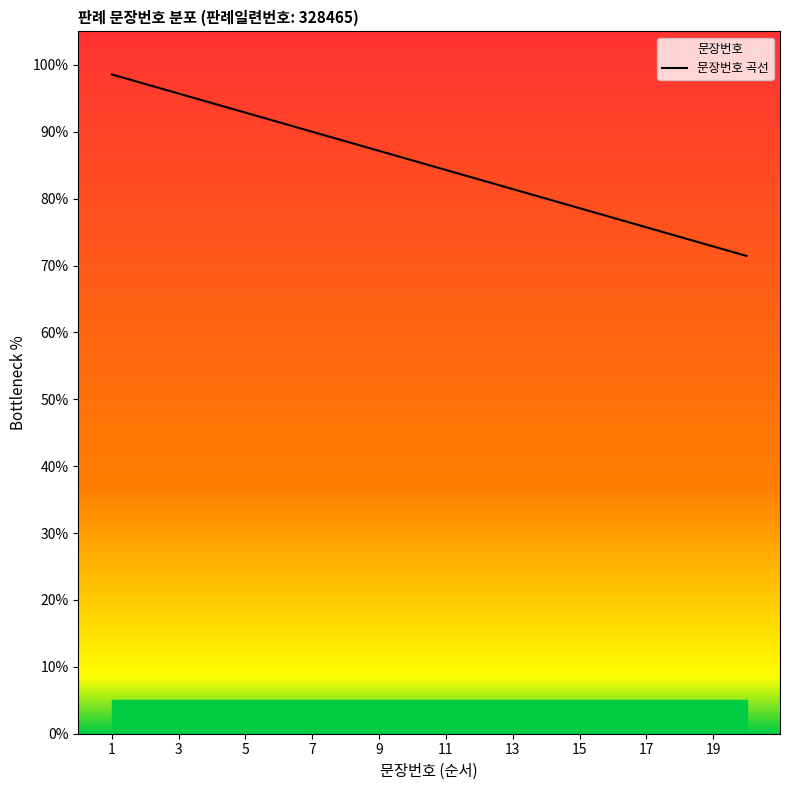

Between 7 and 19, which is larger?

7